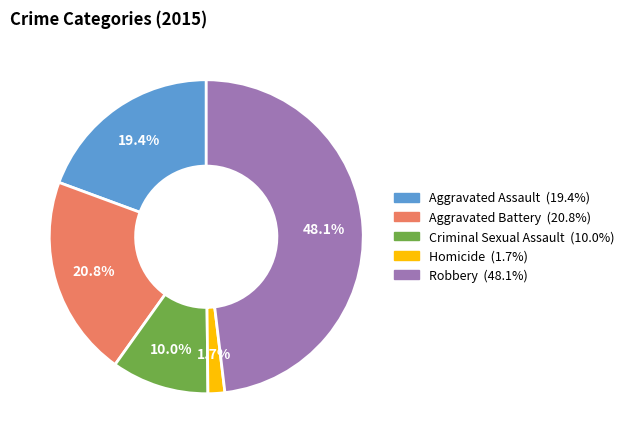

Rank the categories by value from highest to lowest.

Robbery, Aggravated Battery, Aggravated Assault, Criminal Sexual Assault, Homicide